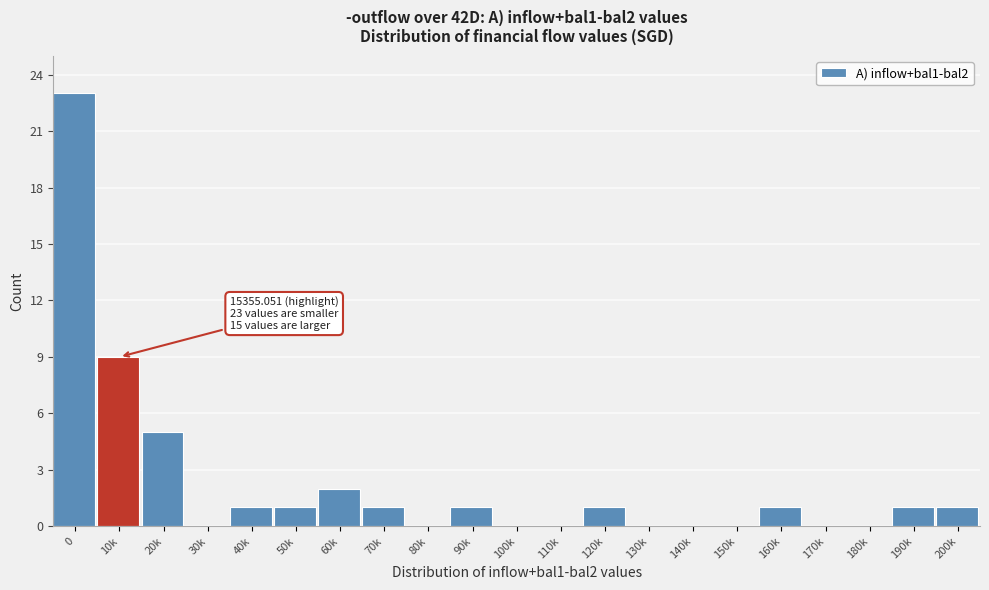

Reading left to right, transcribe all the data shown in this chart.

0=23	10k=9	20k=5	30k=0	40k=1	50k=1	60k=2	70k=1	80k=0	90k=1	100k=0	110k=0	120k=1	130k=0	140k=0	150k=0	160k=1	170k=0	180k=0	190k=1	200k=1